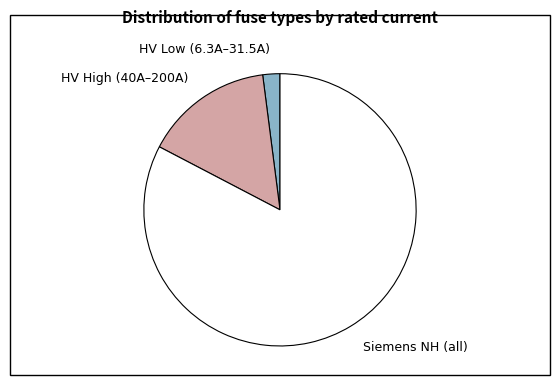

Which has a higher value, Siemens NH (all) or HV High (40A–200A)?

Siemens NH (all)